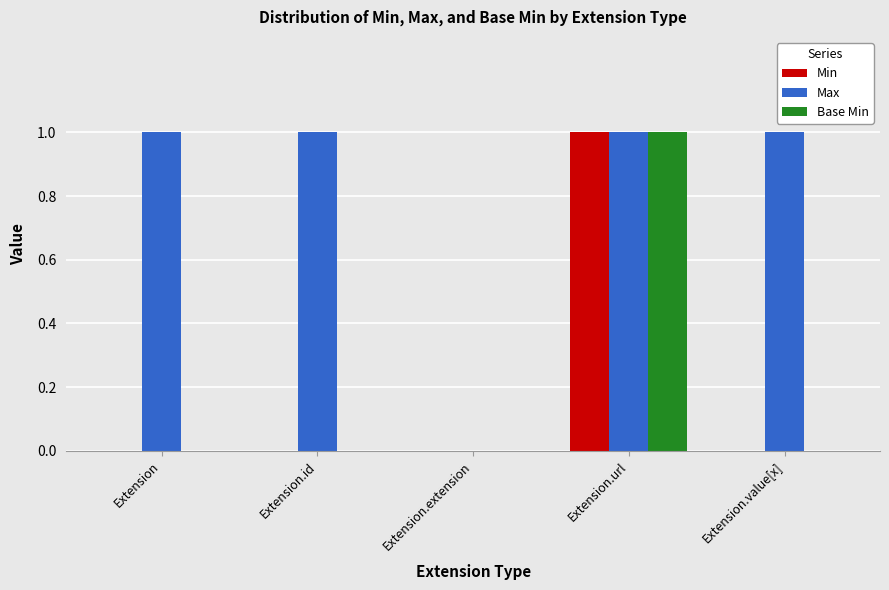

The value of Min at Extension.value[x] is -1. True or false?

False